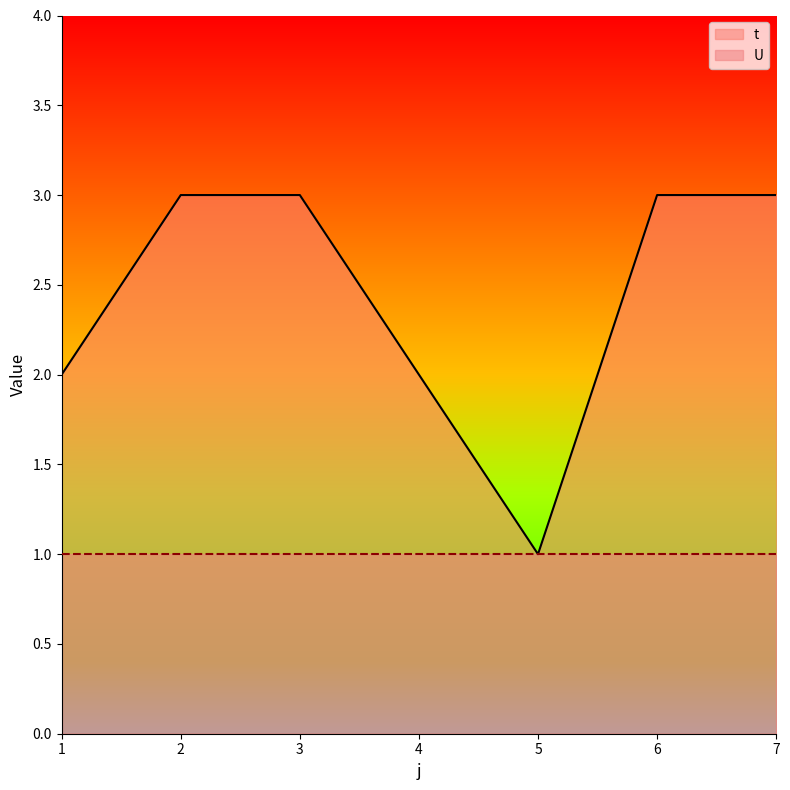

Reading right to left, what are all the values shown in this chart?

7=3	6=3	5=1	4=2	3=3	2=3	1=2